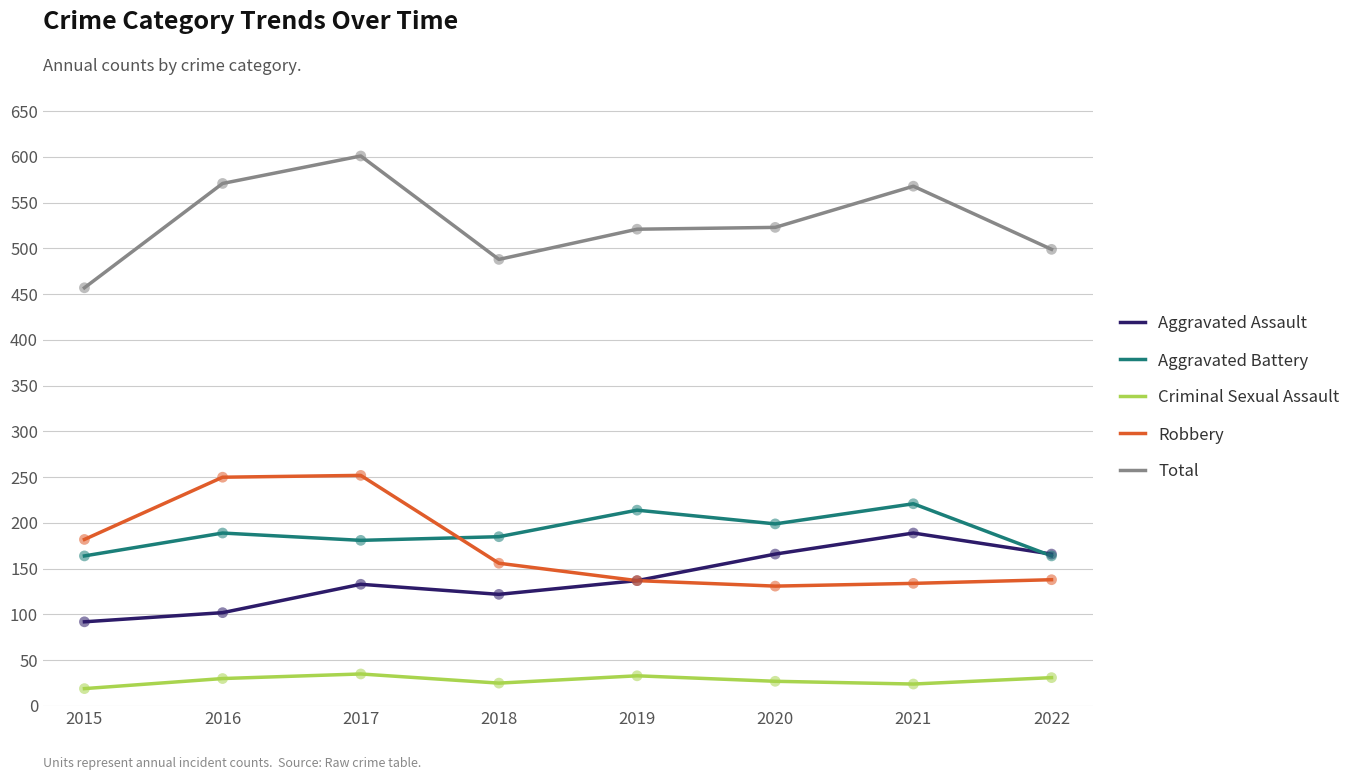

At how many categories does at least one series exceed 348?

8